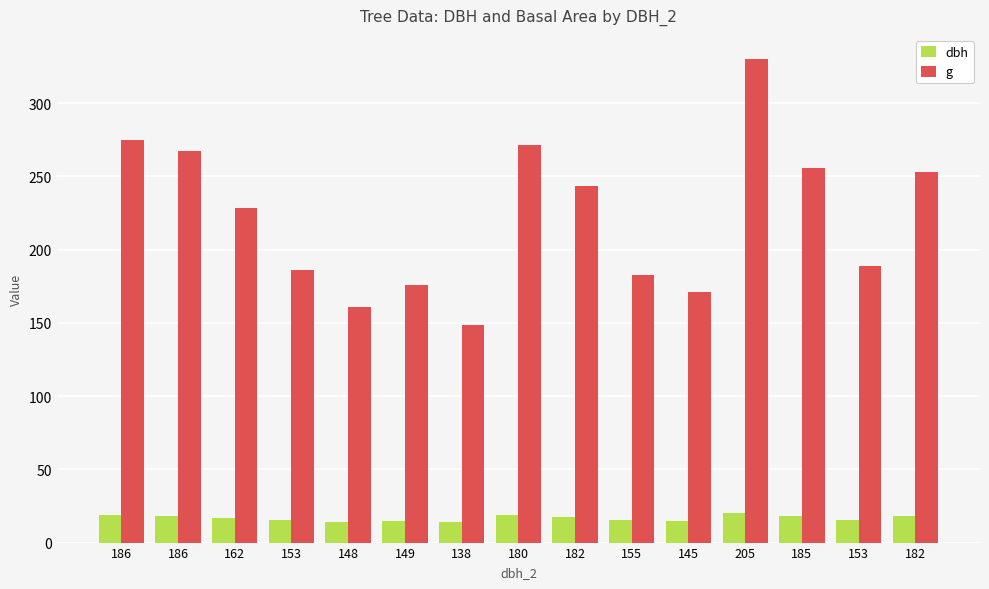

Are the bars horizontal?

No